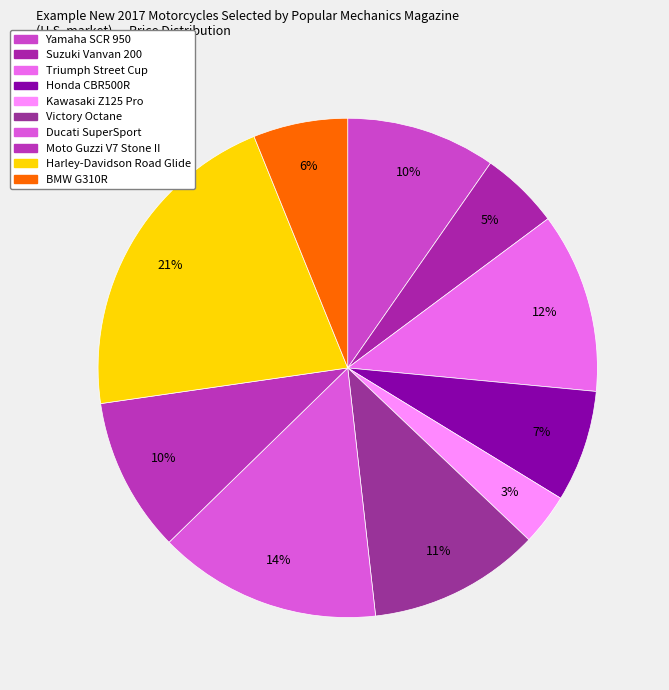

To the nearest percent, what is the combined percentage of Honda CBR500R and Kawasaki Z125 Pro?

11%